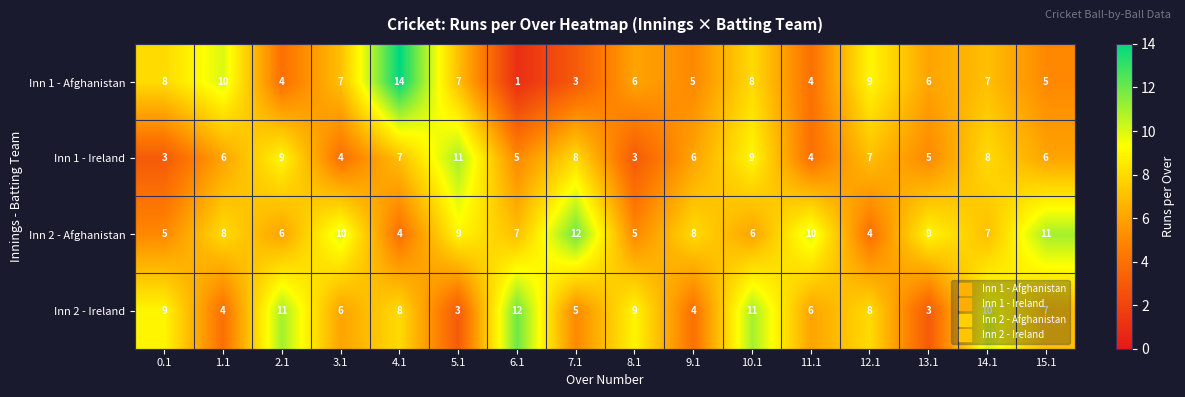

The Inn 2 - Ireland series shows 16 at 14.1. True or false?

False